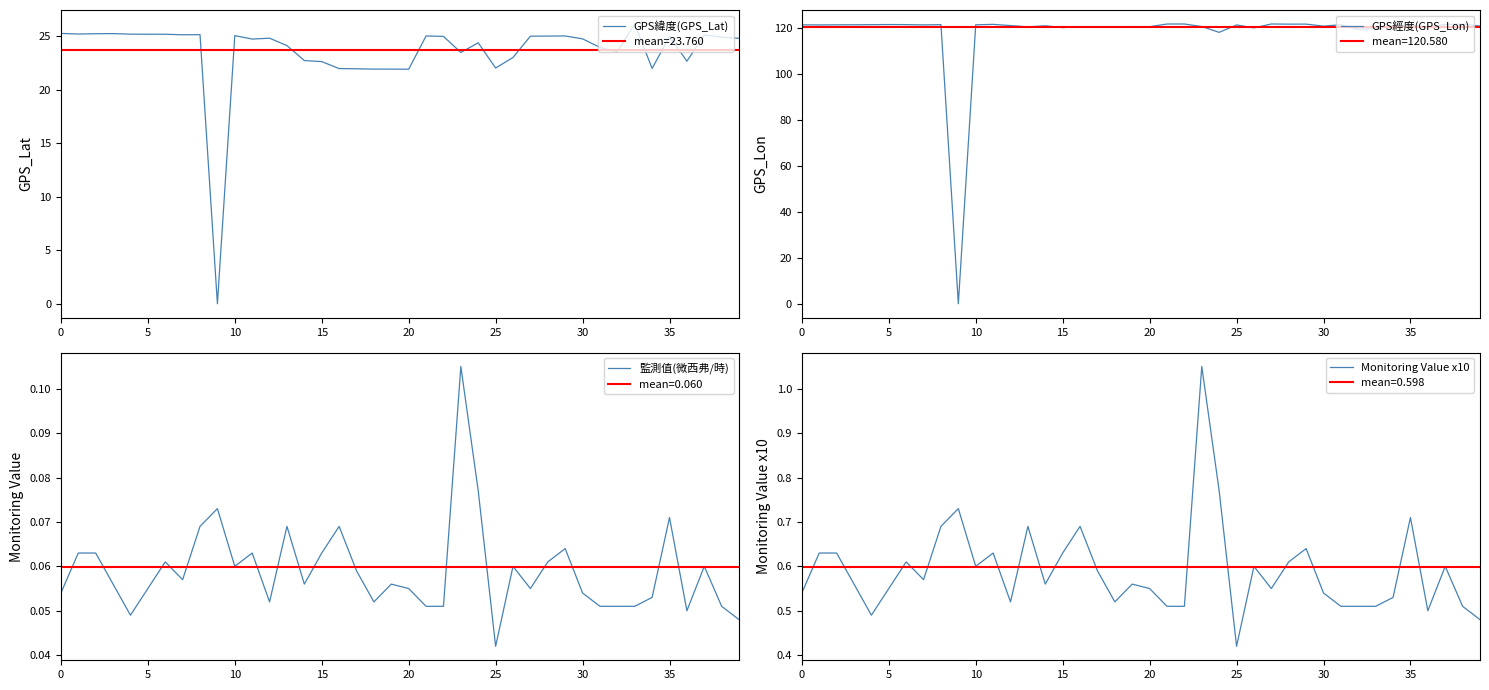

Reading left to right, what are all the values shown in this chart?

GPS緯度(GPS_Lat): 25.3	25.2	25.3	25.3	25.2	25.2	25.2	25.2	25.2	0.0	25.1	24.8	24.8	24.1	22.8	22.6	22.0	22.0	21.9	21.9	21.9	25.1	25.0	23.5	24.4	22.1	23.0	25.0	25.0	25.1	24.8	24.0	23.6	26.2	22.0	25.0	22.7	25.1	24.9	24.8
GPS經度(GPS_Lon): 121.6	121.5	121.6	121.6	121.6	121.7	121.7	121.5	121.6	0.0	121.6	121.8	121.2	120.7	121.2	120.3	120.8	120.7	120.7	120.8	120.7	121.9	121.9	120.8	118.3	121.5	120.2	121.9	121.9	121.9	121.0	121.6	119.6	119.9	120.8	121.4	120.5	121.7	121.9	121.0
監測值(微西弗/時): 0.1	0.1	0.1	0.1	0.0	0.1	0.1	0.1	0.1	0.1	0.1	0.1	0.1	0.1	0.1	0.1	0.1	0.1	0.1	0.1	0.1	0.1	0.1	0.1	0.1	0.0	0.1	0.1	0.1	0.1	0.1	0.1	0.1	0.1	0.1	0.1	0.1	0.1	0.1	0.0
Monitoring Value x10: 0.5	0.6	0.6	0.6	0.5	0.6	0.6	0.6	0.7	0.7	0.6	0.6	0.5	0.7	0.6	0.6	0.7	0.6	0.5	0.6	0.6	0.5	0.5	1.1	0.8	0.4	0.6	0.6	0.6	0.6	0.5	0.5	0.5	0.5	0.5	0.7	0.5	0.6	0.5	0.5